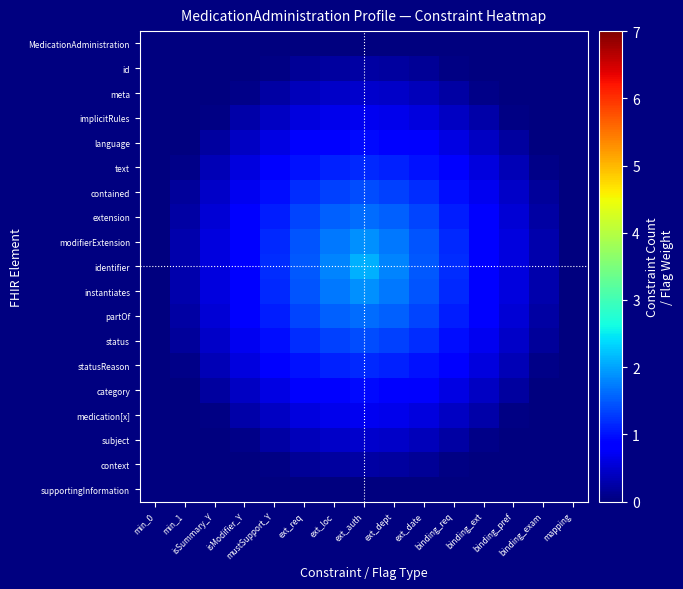

Reading left to right, list all the values displayed in this chart.

MedicationAdministration: min_0=0.0	min_1=0.0	isSummary_Y=0.0	isModifier_Y=0.0	mustSupport_Y=0.0	ext_req=0.0	ext_loc=0.0	ext_auth=0.0	ext_dept=0.0	ext_date=0.0	binding_req=0.0	binding_ext=0.0	binding_pref=0.0	binding_exam=0.0	mapping=0.0
id: min_0=0.0	min_1=0.0	isSummary_Y=0.0	isModifier_Y=0.0	mustSupport_Y=0.0	ext_req=0.1	ext_loc=0.2	ext_auth=0.2	ext_dept=0.2	ext_date=0.1	binding_req=0.0	binding_ext=0.0	binding_pref=0.0	binding_exam=0.0	mapping=0.0
meta: min_0=0.0	min_1=0.0	isSummary_Y=0.0	isModifier_Y=0.1	mustSupport_Y=0.2	ext_req=0.4	ext_loc=0.4	ext_auth=0.5	ext_dept=0.4	ext_date=0.4	binding_req=0.2	binding_ext=0.1	binding_pref=0.0	binding_exam=0.0	mapping=0.0
implicitRules: min_0=0.0	min_1=0.0	isSummary_Y=0.0	isModifier_Y=0.3	mustSupport_Y=0.4	ext_req=0.6	ext_loc=0.7	ext_auth=0.7	ext_dept=0.7	ext_date=0.6	binding_req=0.4	binding_ext=0.3	binding_pref=0.0	binding_exam=0.0	mapping=0.0
language: min_0=0.0	min_1=0.0	isSummary_Y=0.2	isModifier_Y=0.4	mustSupport_Y=0.6	ext_req=0.8	ext_loc=0.9	ext_auth=0.9	ext_dept=0.9	ext_date=0.8	binding_req=0.6	binding_ext=0.4	binding_pref=0.2	binding_exam=0.0	mapping=0.0
text: min_0=0.0	min_1=0.1	isSummary_Y=0.3	isModifier_Y=0.6	mustSupport_Y=0.8	ext_req=1.0	ext_loc=1.1	ext_auth=1.2	ext_dept=1.1	ext_date=1.0	binding_req=0.8	binding_ext=0.6	binding_pref=0.3	binding_exam=0.1	mapping=0.0
contained: min_0=0.0	min_1=0.2	isSummary_Y=0.4	isModifier_Y=0.7	mustSupport_Y=1.0	ext_req=1.2	ext_loc=1.3	ext_auth=1.4	ext_dept=1.3	ext_date=1.2	binding_req=1.0	binding_ext=0.7	binding_pref=0.4	binding_exam=0.2	mapping=0.0
extension: min_0=0.0	min_1=0.2	isSummary_Y=0.5	isModifier_Y=0.8	mustSupport_Y=1.1	ext_req=1.3	ext_loc=1.5	ext_auth=1.6	ext_dept=1.5	ext_date=1.3	binding_req=1.1	binding_ext=0.8	binding_pref=0.5	binding_exam=0.2	mapping=0.0
modifierExtension: min_0=0.0	min_1=0.3	isSummary_Y=0.6	isModifier_Y=0.9	mustSupport_Y=1.2	ext_req=1.5	ext_loc=1.7	ext_auth=1.9	ext_dept=1.7	ext_date=1.5	binding_req=1.2	binding_ext=0.9	binding_pref=0.6	binding_exam=0.3	mapping=0.0
identifier: min_0=0.0	min_1=0.3	isSummary_Y=0.6	isModifier_Y=0.9	mustSupport_Y=1.2	ext_req=1.5	ext_loc=1.8	ext_auth=2.1	ext_dept=1.8	ext_date=1.5	binding_req=1.2	binding_ext=0.9	binding_pref=0.6	binding_exam=0.3	mapping=0.0
instantiates: min_0=0.0	min_1=0.3	isSummary_Y=0.6	isModifier_Y=0.9	mustSupport_Y=1.2	ext_req=1.5	ext_loc=1.7	ext_auth=1.9	ext_dept=1.7	ext_date=1.5	binding_req=1.2	binding_ext=0.9	binding_pref=0.6	binding_exam=0.3	mapping=0.0
partOf: min_0=0.0	min_1=0.2	isSummary_Y=0.5	isModifier_Y=0.8	mustSupport_Y=1.1	ext_req=1.3	ext_loc=1.5	ext_auth=1.6	ext_dept=1.5	ext_date=1.3	binding_req=1.1	binding_ext=0.8	binding_pref=0.5	binding_exam=0.2	mapping=0.0
status: min_0=0.0	min_1=0.2	isSummary_Y=0.4	isModifier_Y=0.7	mustSupport_Y=1.0	ext_req=1.2	ext_loc=1.3	ext_auth=1.4	ext_dept=1.3	ext_date=1.2	binding_req=1.0	binding_ext=0.7	binding_pref=0.4	binding_exam=0.2	mapping=0.0
statusReason: min_0=0.0	min_1=0.1	isSummary_Y=0.3	isModifier_Y=0.6	mustSupport_Y=0.8	ext_req=1.0	ext_loc=1.1	ext_auth=1.2	ext_dept=1.1	ext_date=1.0	binding_req=0.8	binding_ext=0.6	binding_pref=0.3	binding_exam=0.1	mapping=0.0
category: min_0=0.0	min_1=0.0	isSummary_Y=0.2	isModifier_Y=0.4	mustSupport_Y=0.6	ext_req=0.8	ext_loc=0.9	ext_auth=0.9	ext_dept=0.9	ext_date=0.8	binding_req=0.6	binding_ext=0.4	binding_pref=0.2	binding_exam=0.0	mapping=0.0
medication[x]: min_0=0.0	min_1=0.0	isSummary_Y=0.0	isModifier_Y=0.3	mustSupport_Y=0.4	ext_req=0.6	ext_loc=0.7	ext_auth=0.7	ext_dept=0.7	ext_date=0.6	binding_req=0.4	binding_ext=0.3	binding_pref=0.0	binding_exam=0.0	mapping=0.0
subject: min_0=0.0	min_1=0.0	isSummary_Y=0.0	isModifier_Y=0.1	mustSupport_Y=0.2	ext_req=0.4	ext_loc=0.4	ext_auth=0.5	ext_dept=0.4	ext_date=0.4	binding_req=0.2	binding_ext=0.1	binding_pref=0.0	binding_exam=0.0	mapping=0.0
context: min_0=0.0	min_1=0.0	isSummary_Y=0.0	isModifier_Y=0.0	mustSupport_Y=0.0	ext_req=0.1	ext_loc=0.2	ext_auth=0.2	ext_dept=0.2	ext_date=0.1	binding_req=0.0	binding_ext=0.0	binding_pref=0.0	binding_exam=0.0	mapping=0.0
supportingInformation: min_0=0.0	min_1=0.0	isSummary_Y=0.0	isModifier_Y=0.0	mustSupport_Y=0.0	ext_req=0.0	ext_loc=0.0	ext_auth=0.0	ext_dept=0.0	ext_date=0.0	binding_req=0.0	binding_ext=0.0	binding_pref=0.0	binding_exam=0.0	mapping=0.0